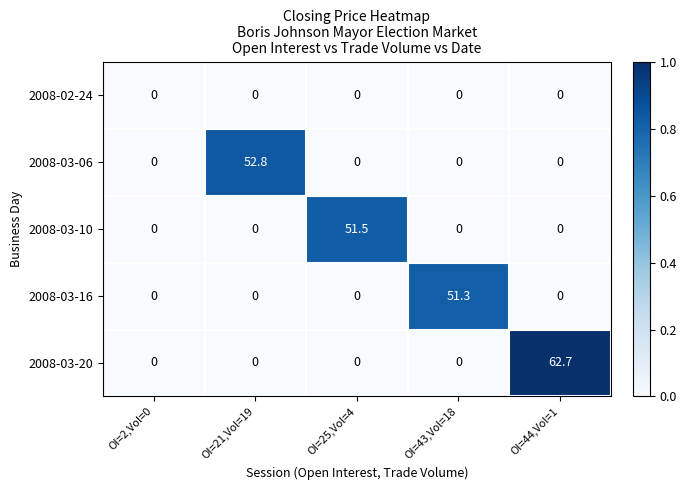

What is the average value of the 2008-03-20 series?

12.5